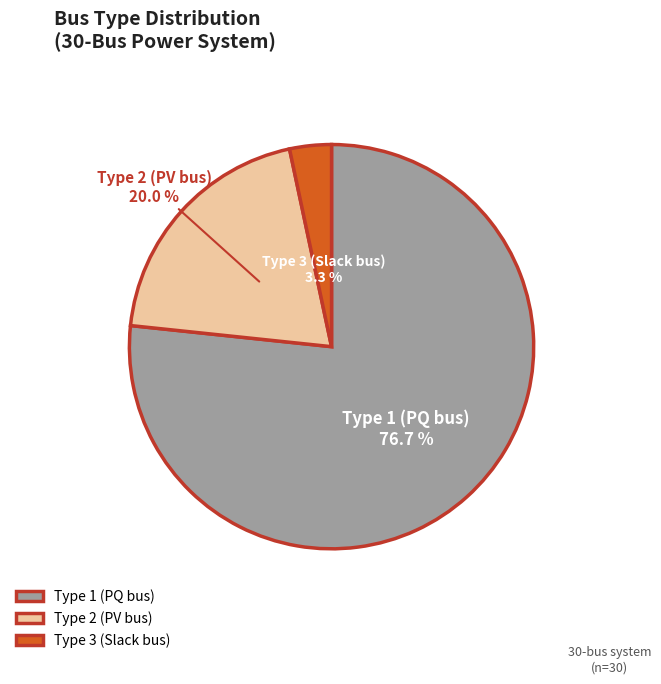

Is it true that Type 2 (PV bus) is 33% of the pie?

False